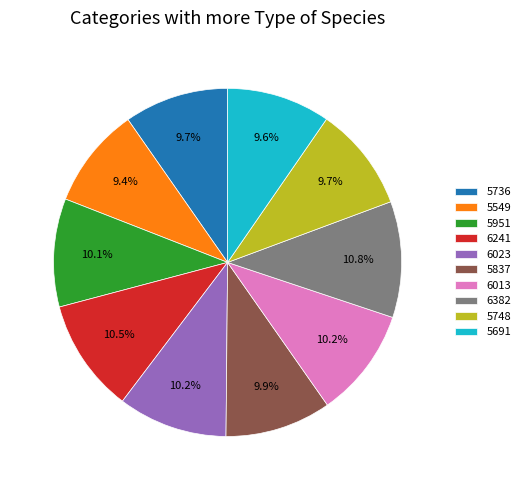

What is the ratio of the value at 5736 to the value at 6013?

1.0